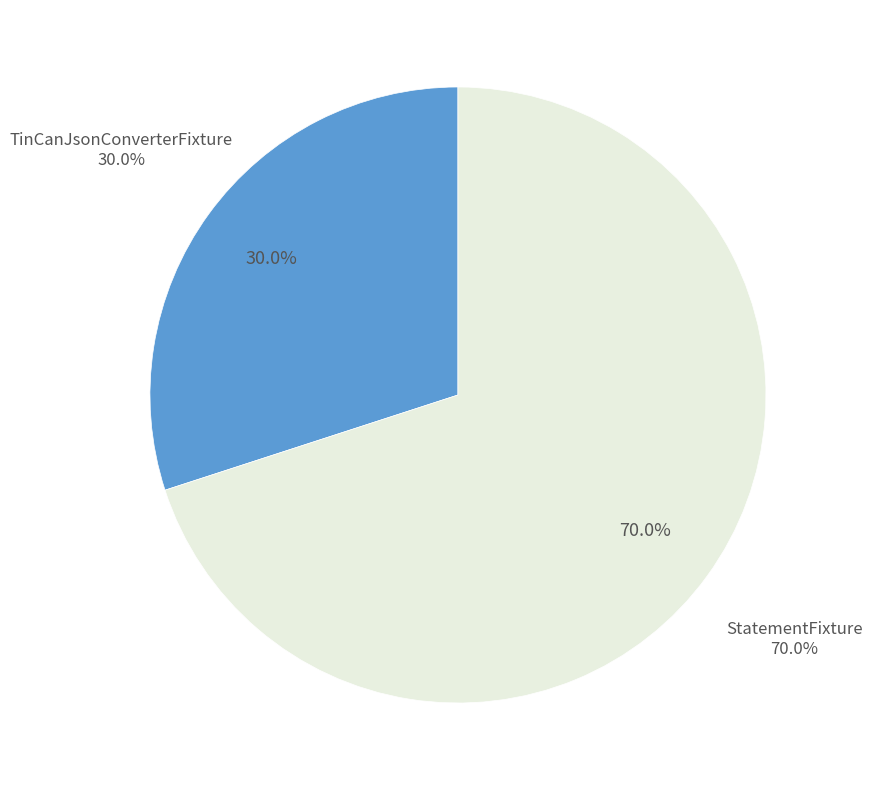

Which slice is the largest?

StatementFixture